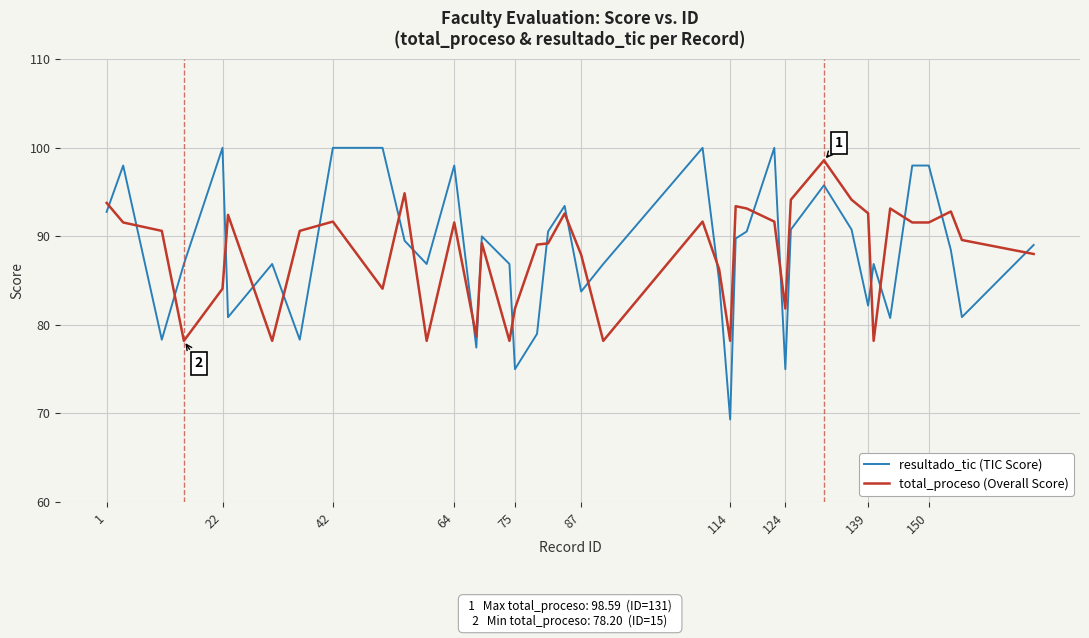

True or false: total_proceso (Overall Score) and resultado_tic (TIC Score) cross at least once.

True